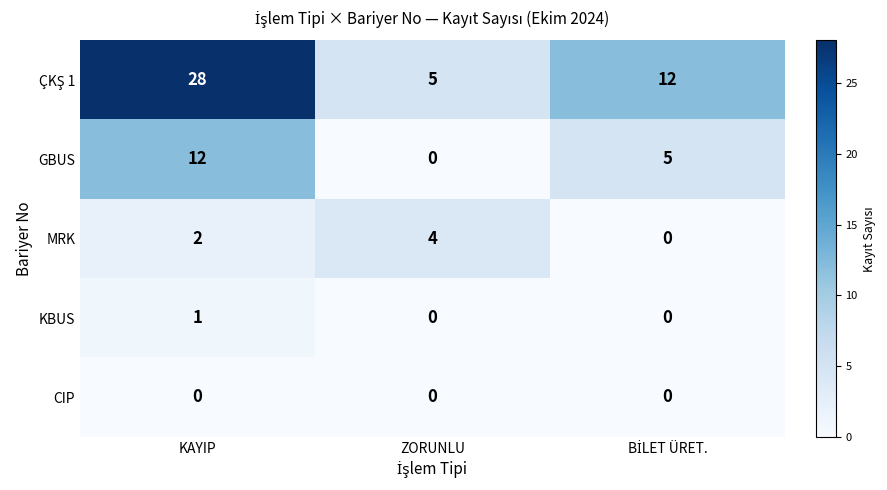

Count the number of categories in the chart.

3